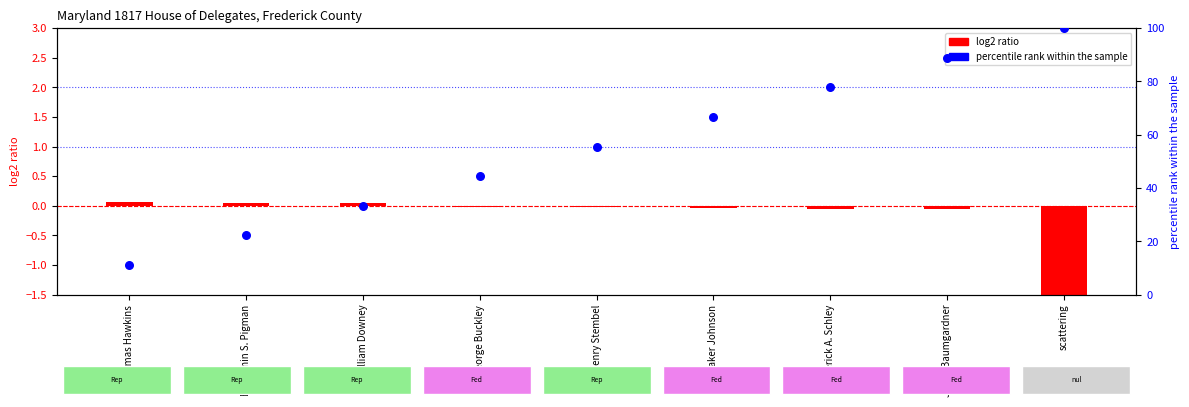

Between Benjamin S. Pigman and William Downey, which is larger?

William Downey